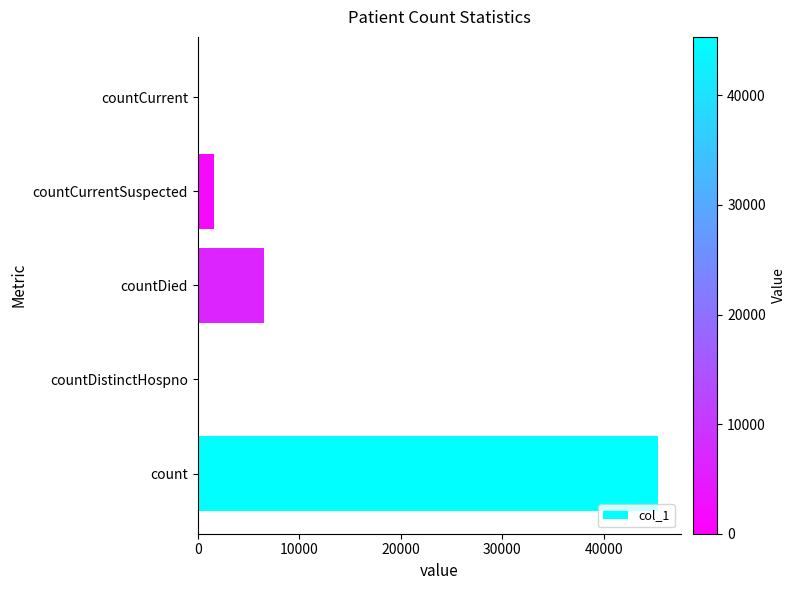

Reading top to bottom, what are all the values shown in this chart?

countCurrent=0	countCurrentSuspected=1581	countDied=6546	countDistinctHospno=0	count=45337